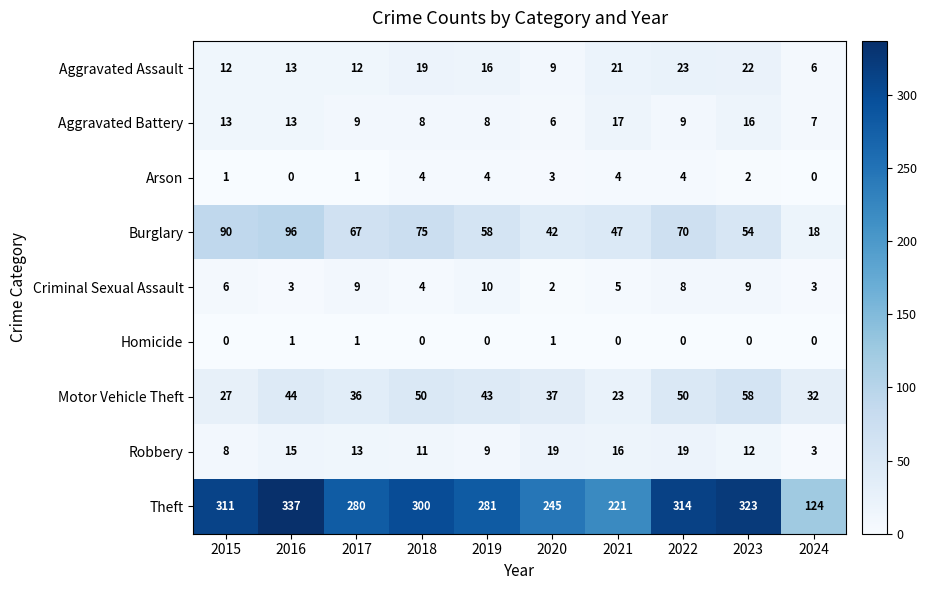

List the series in order of their peak value, lowest first.

Homicide, Arson, Criminal Sexual Assault, Aggravated Battery, Robbery, Aggravated Assault, Motor Vehicle Theft, Burglary, Theft